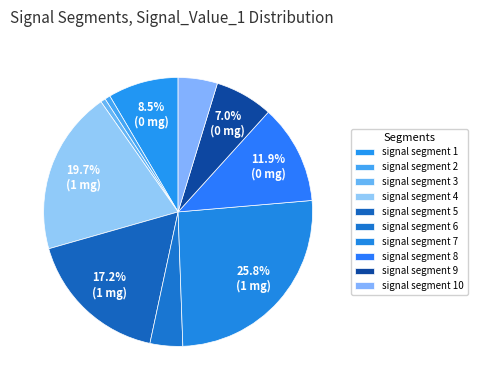

Count the number of slices in the pie.

10